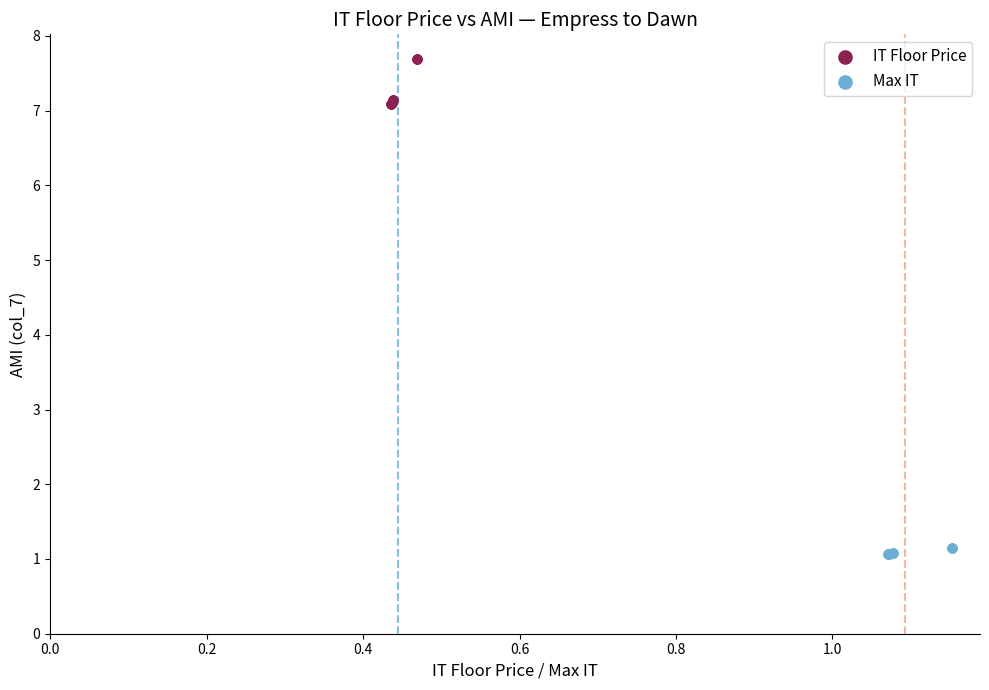

Which series has the largest Y range (max minus min)?

IT Floor Price